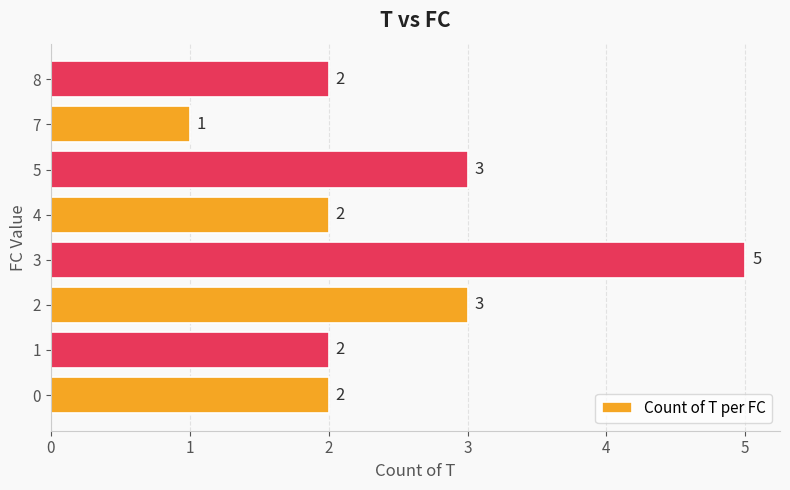

Approximately how many times larger is the value at 0 compared to 7?

2.0